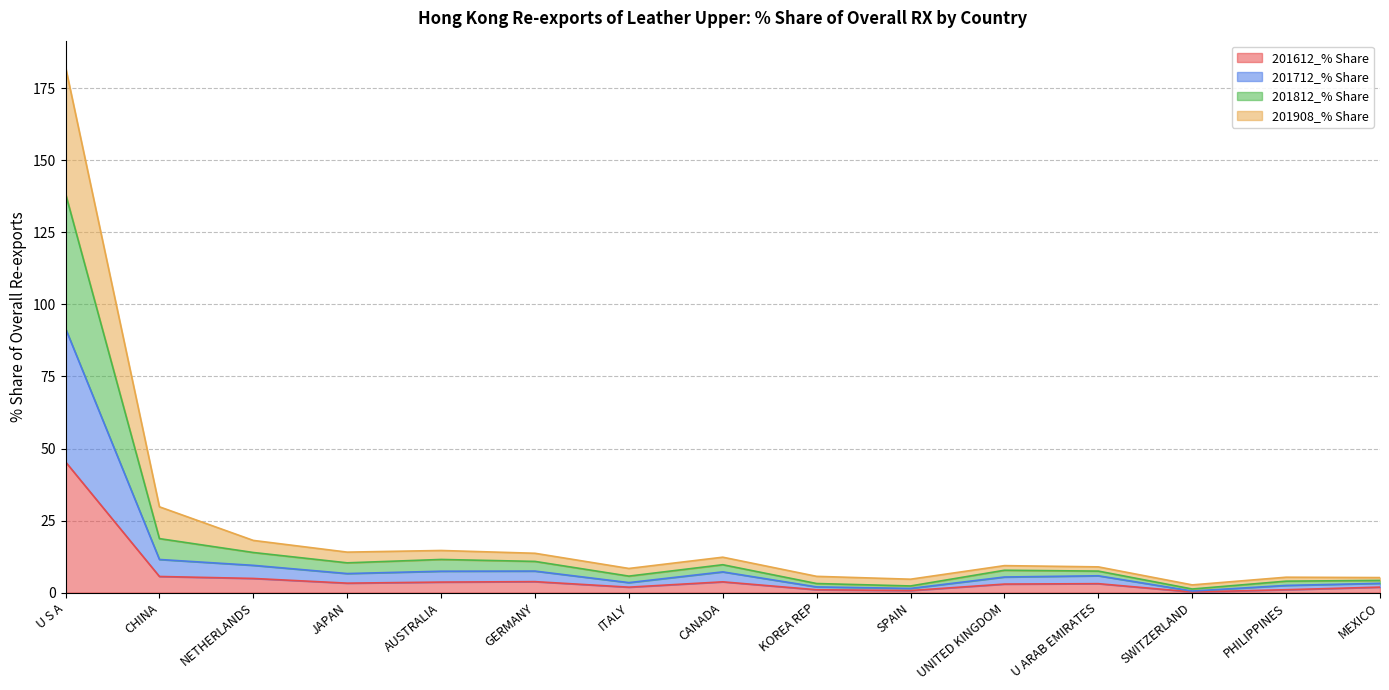

How many interior local valleys does the 201712_% Share series have?

4